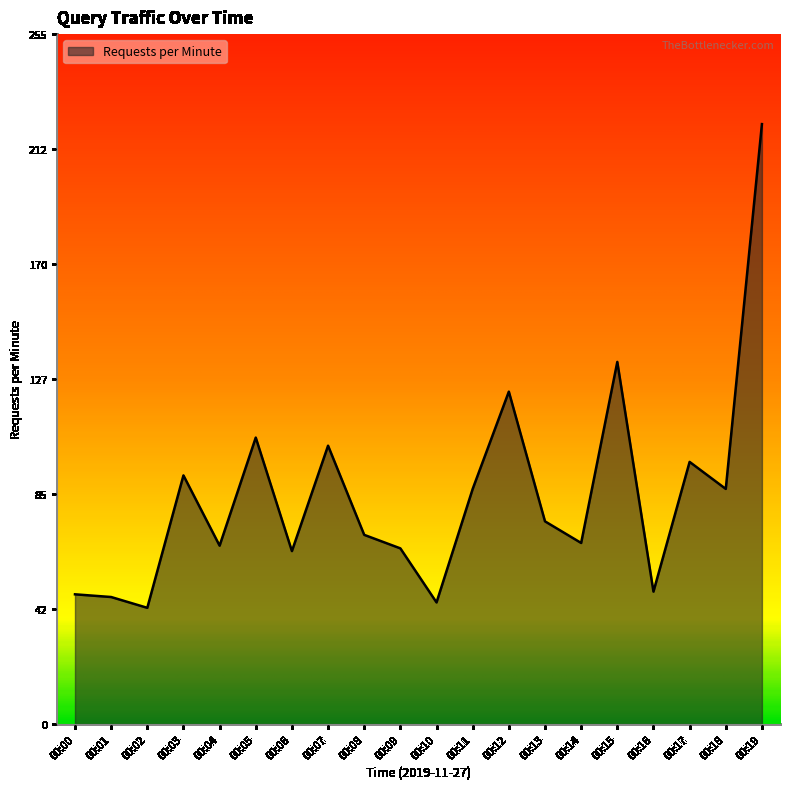

Where is the first local minimum?

00:02